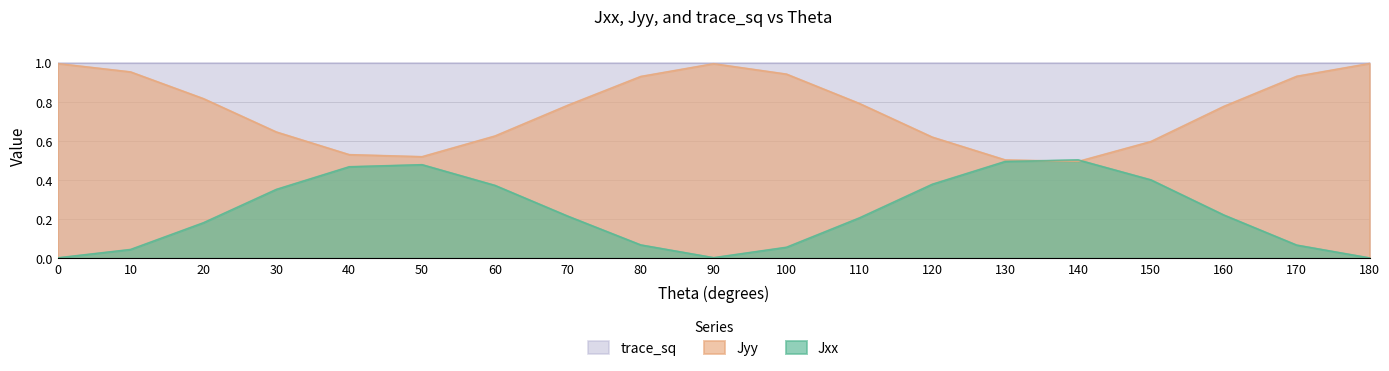

True or false: Jyy has a value of 0.5 at 10.

False